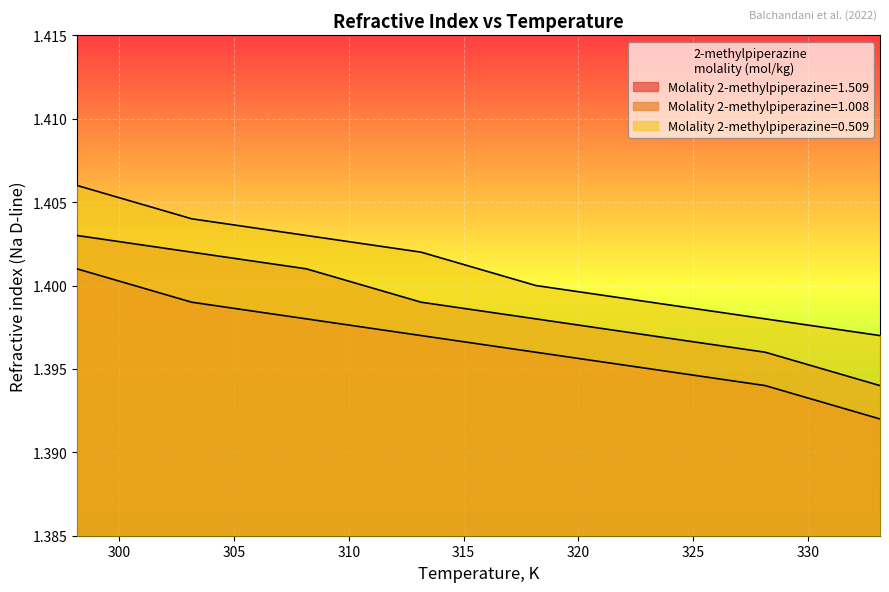

Which category has the highest value across all series?

298.15